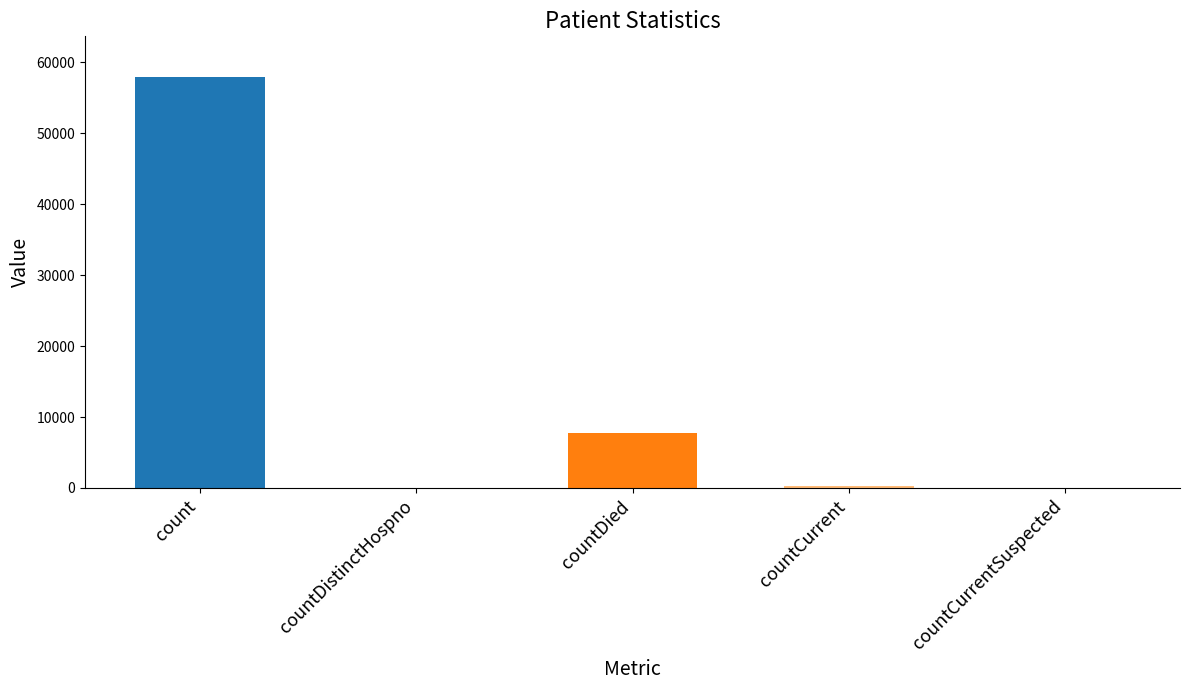

Does the chart contain stacked bars?

No